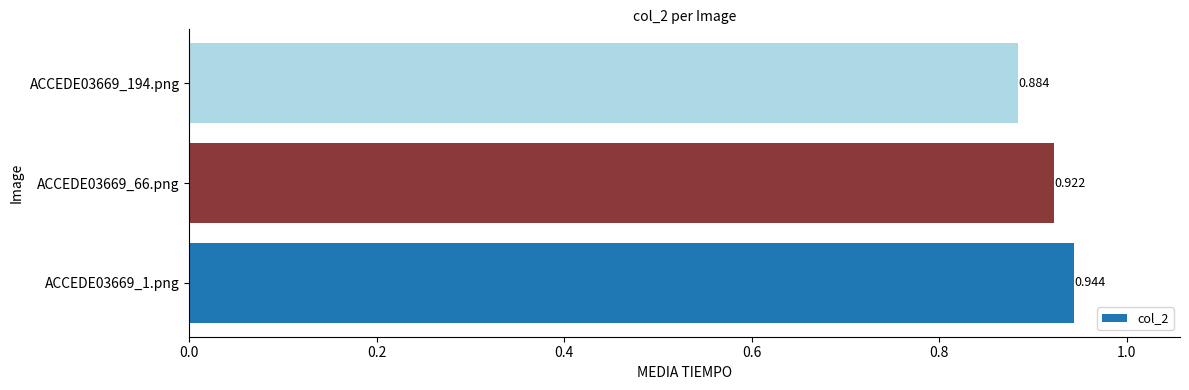

Rank the categories by value from lowest to highest.

ACCEDE03669_194.png, ACCEDE03669_66.png, ACCEDE03669_1.png